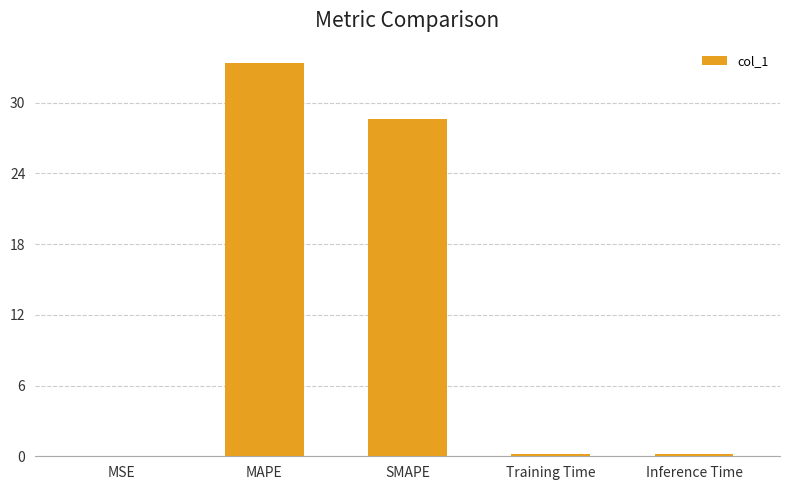

What is the sum of all values?

62.3